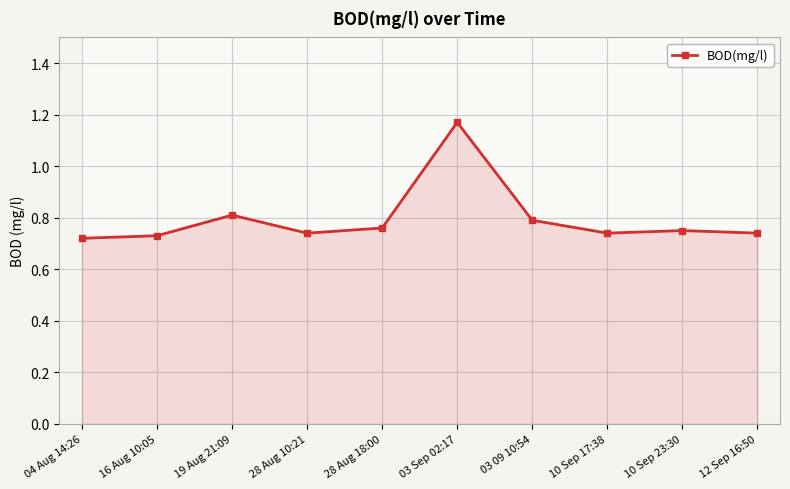

The value at 03 09 10:54 is 0.8. True or false?

True